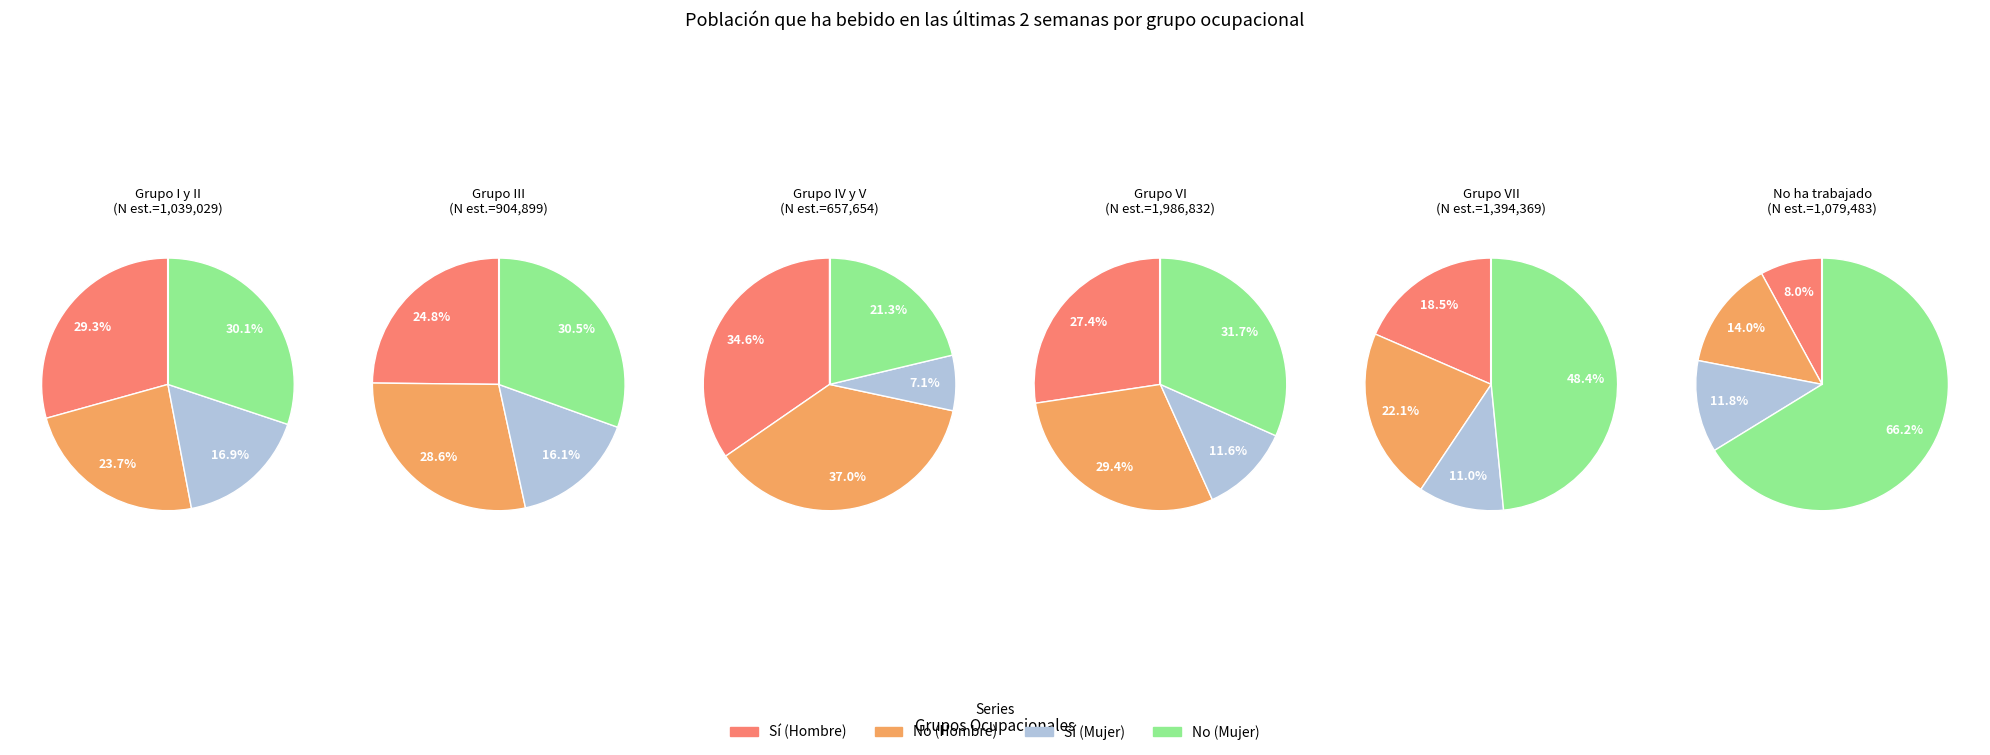

To the nearest percent, what is the combined percentage of Grupo VI and Grupo VII?

50%